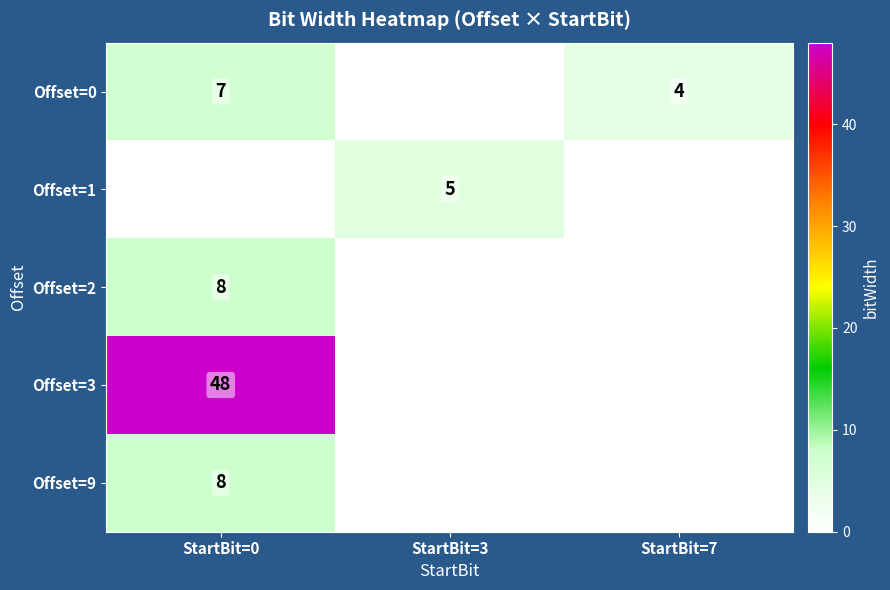

What is the total value across all series at StartBit=3?

5